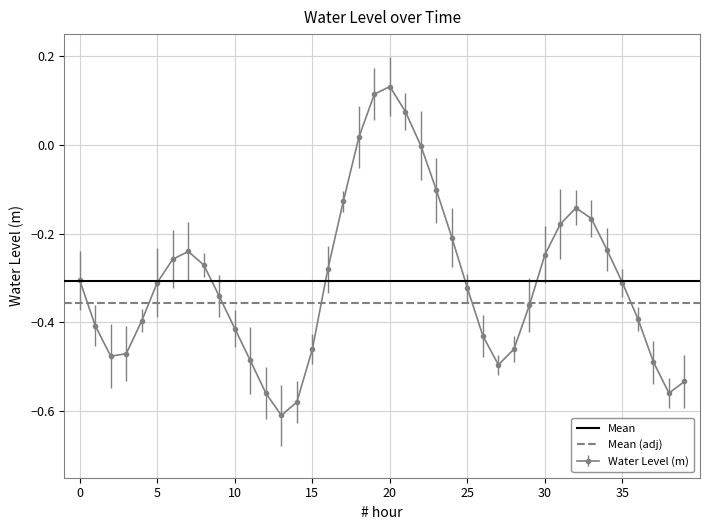

Is it true that Water Level (m) equals -0.5 at 25?

False